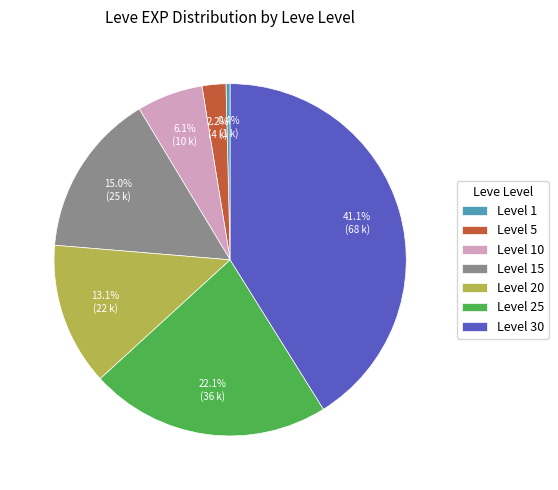

Rank the categories by value from highest to lowest.

Level 30, Level 25, Level 15, Level 20, Level 10, Level 5, Level 1